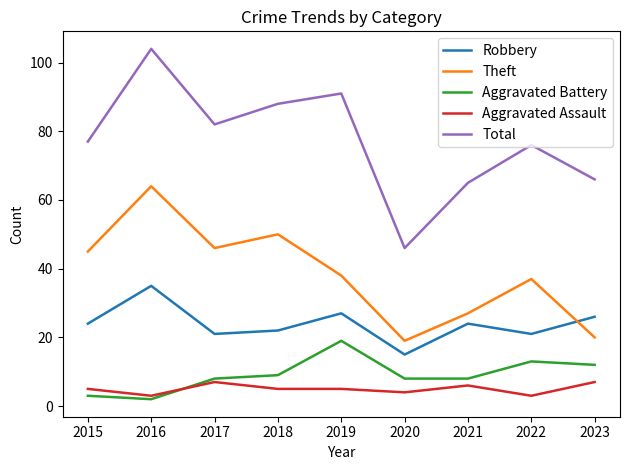

What is the sum of the Aggravated Battery values at 2021 and 2016?

10